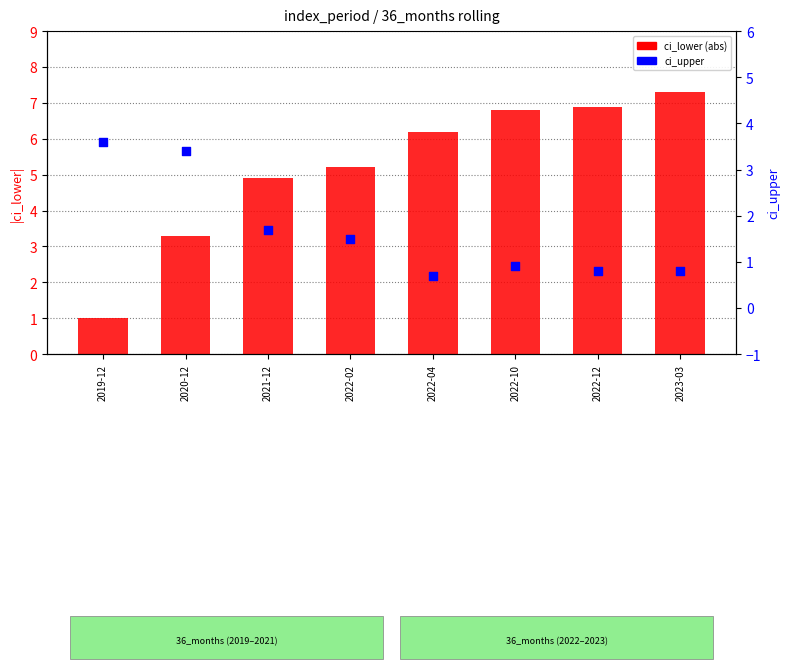

Which series has the largest Y range (max minus min)?

ci_lower (abs)